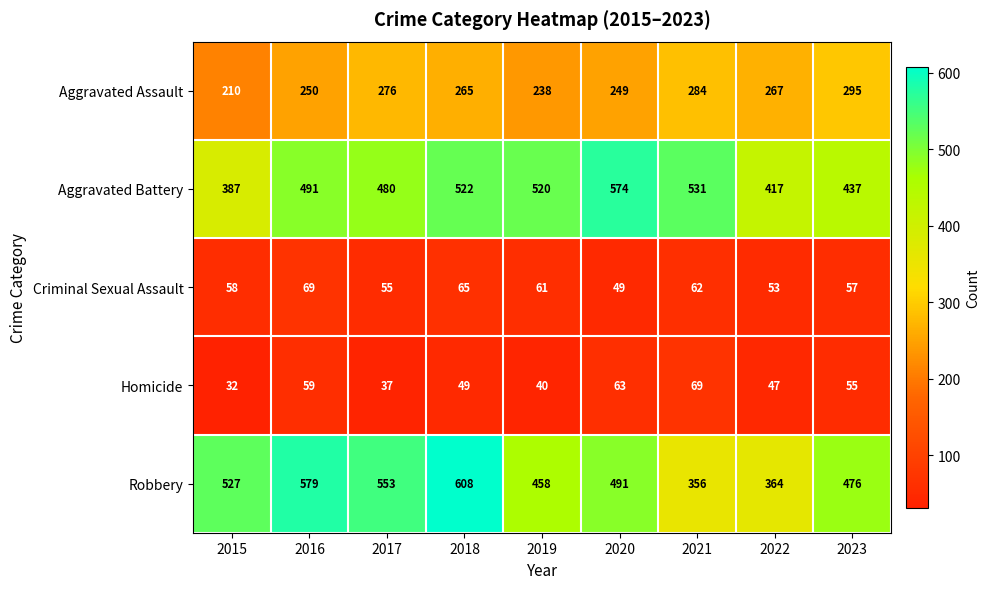

Which category has the lowest value across all series?

2015